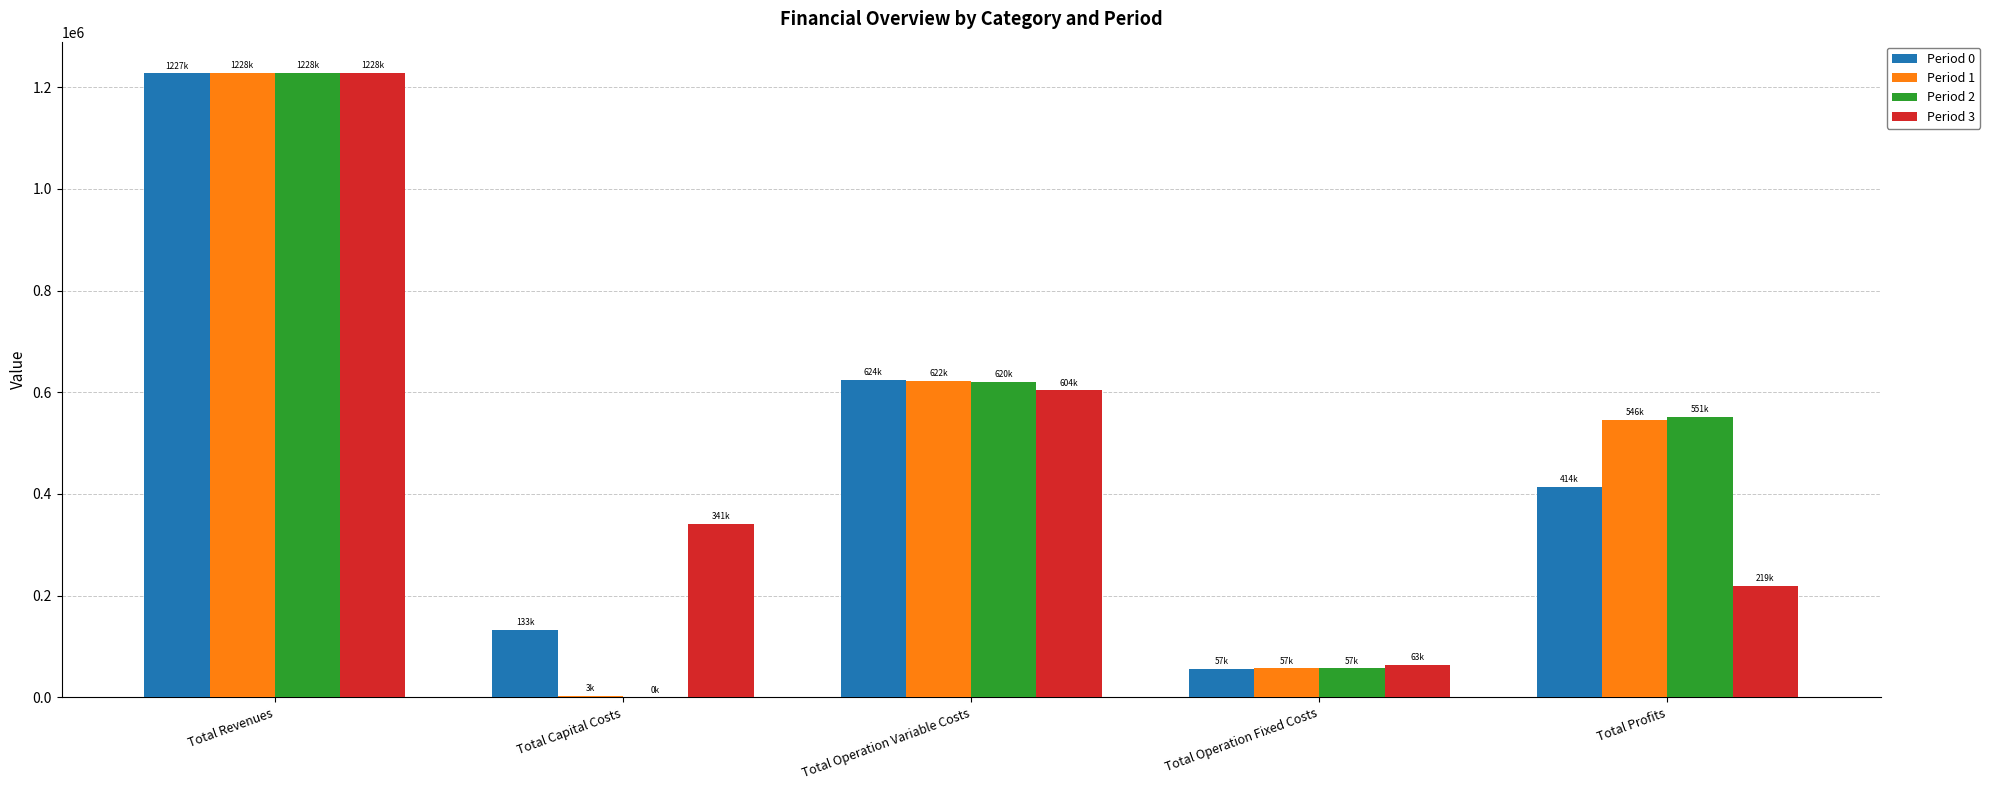

What is the average value of the Period 3 series?

491157.0